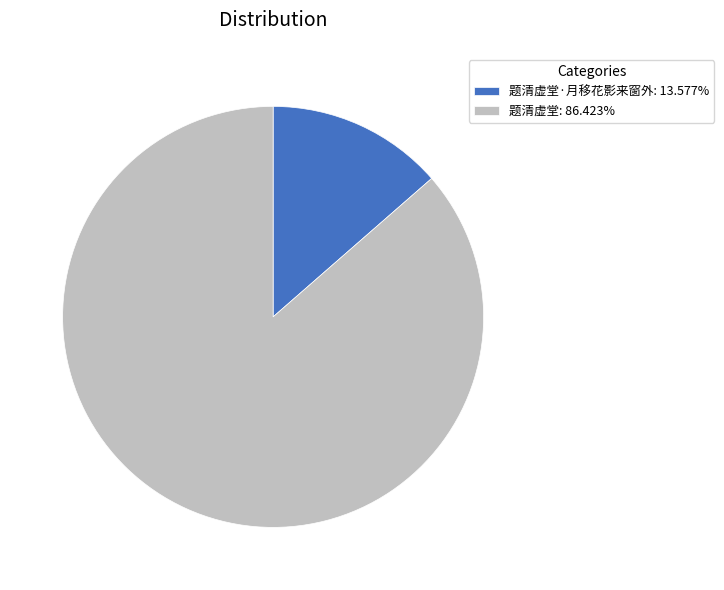

What is the ratio of the value at 题清虚堂: 86.423% to the value at 题清虚堂·月移花影来窗外: 13.577%?

6.4